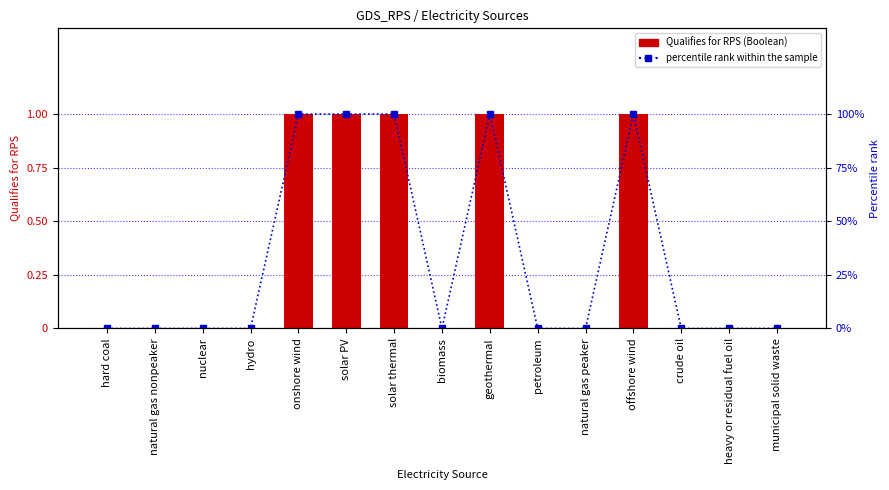

What is the label of the 13th bar from the left?

crude oil